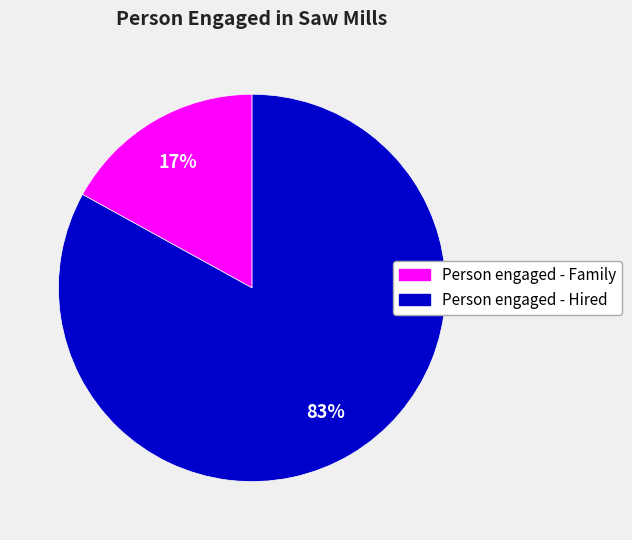

Is there any slice that represents more than half of the pie?

Yes